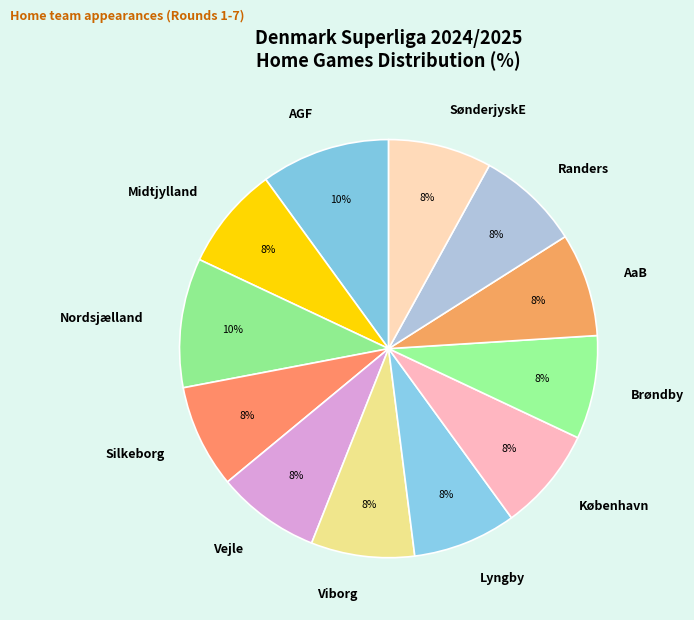

To the nearest percent, what percentage of the pie is Viborg?

8%